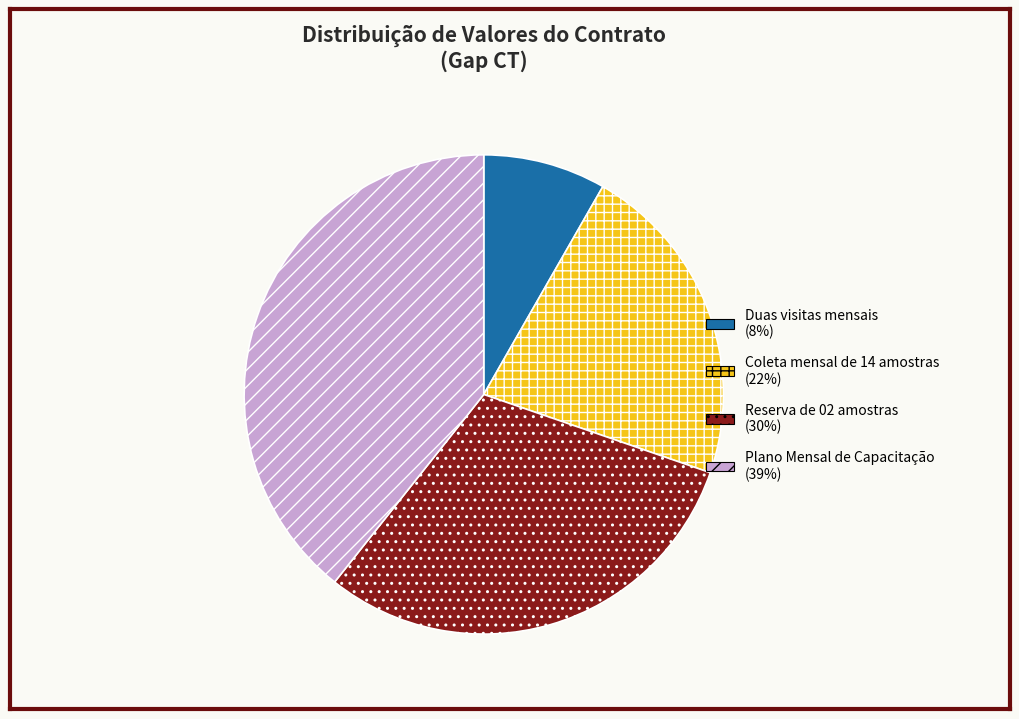

Does any single category account for the majority?

No